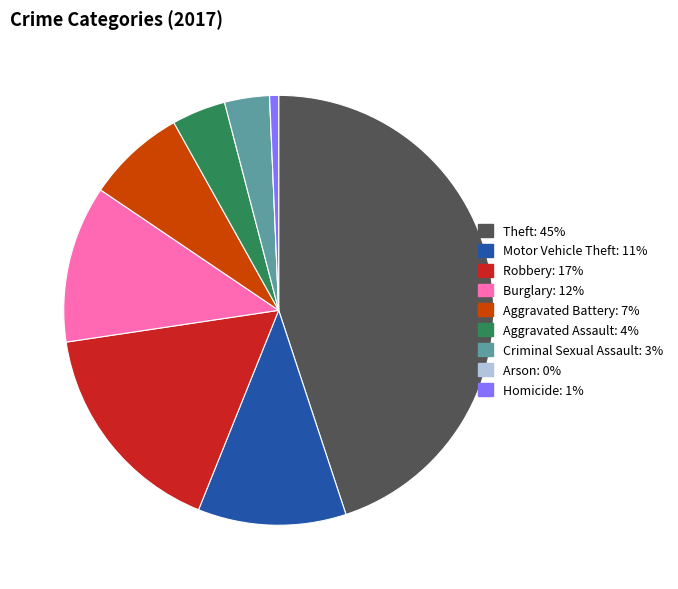

Does Aggravated Assault: 4% account for over 50% of the chart?

No